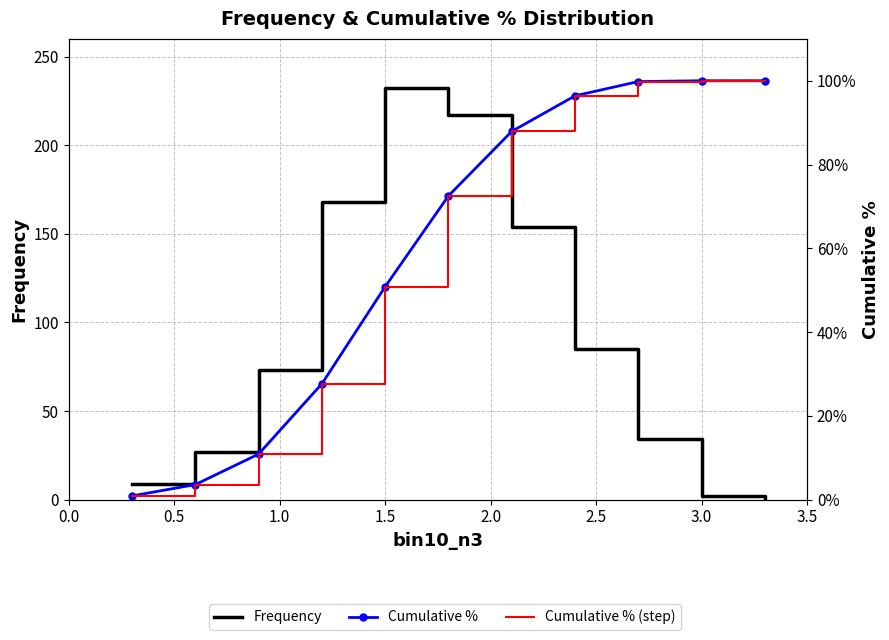

What is the difference between the maximum and minimum values in the Frequency series?

232.0